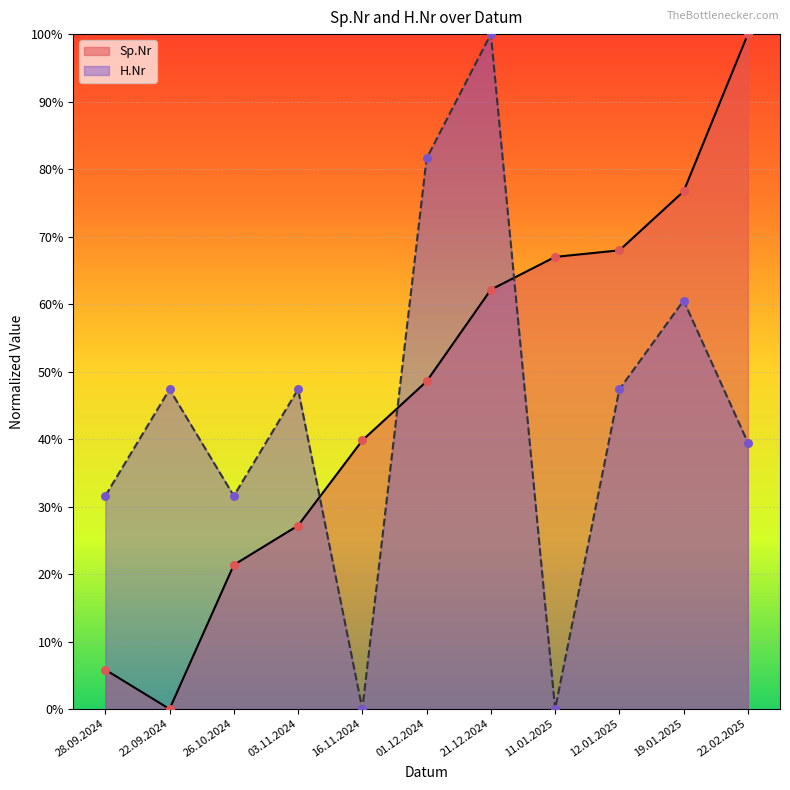

Which series reaches the maximum Y coordinate?

Sp.Nr